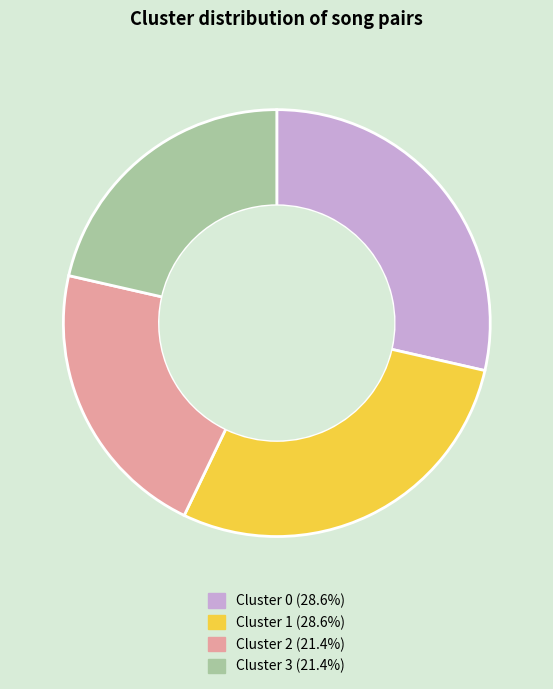

Which has a higher value, Cluster 0 or Cluster 2?

Cluster 0